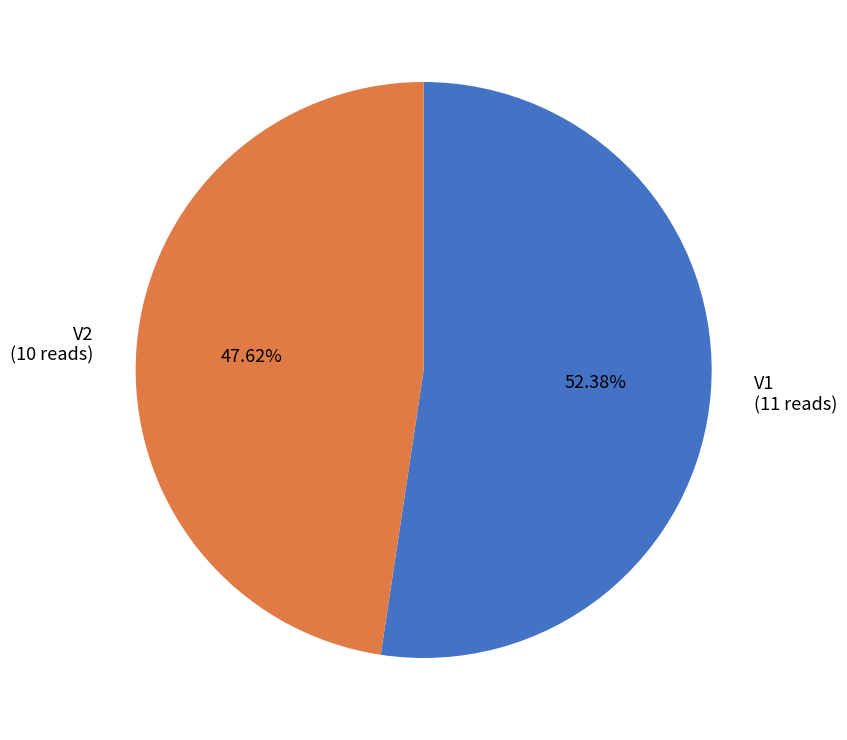

To the nearest percent, what is the difference between the V1 and V2 slice percentages?

5%